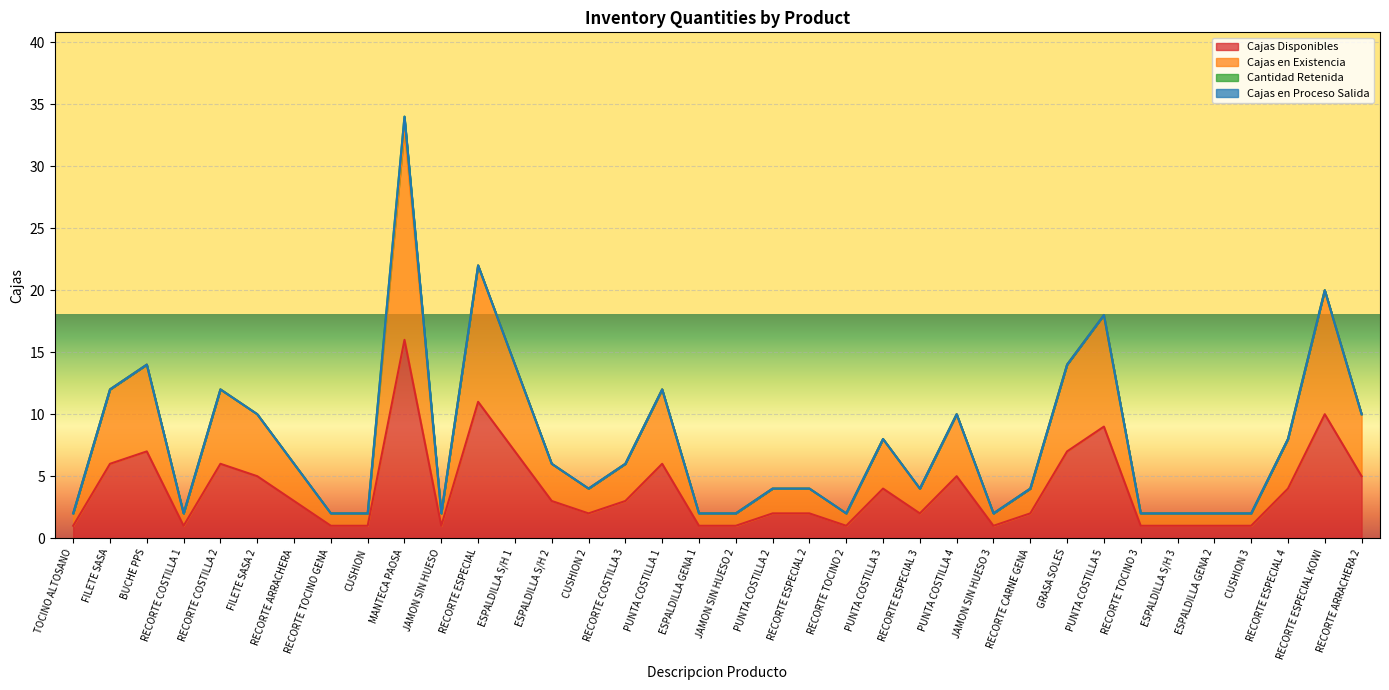

At which category is the sum across all series the highest?

MANTECA PAOSA